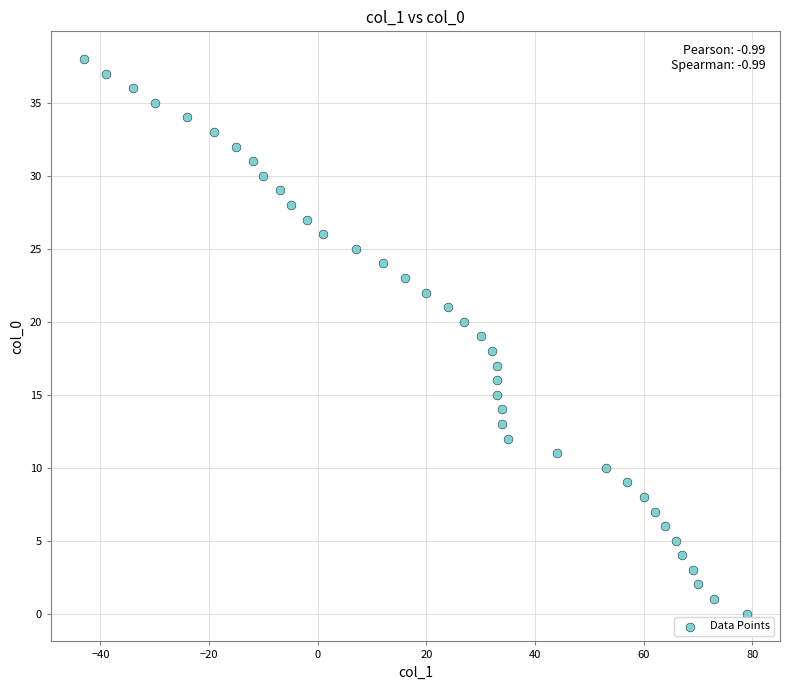

What is the range of X values (max minus min)?

122